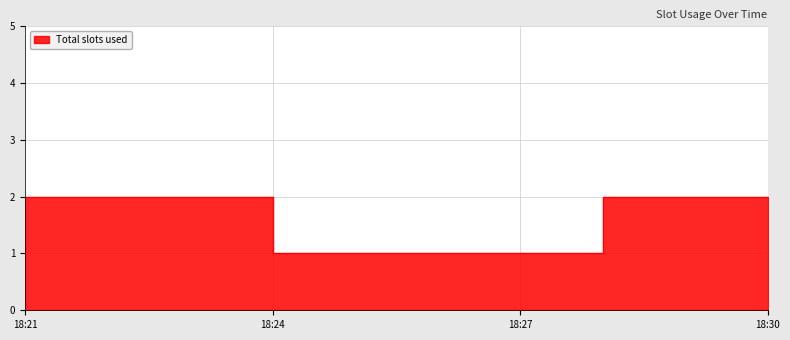

How many lines are shown in the chart?

1